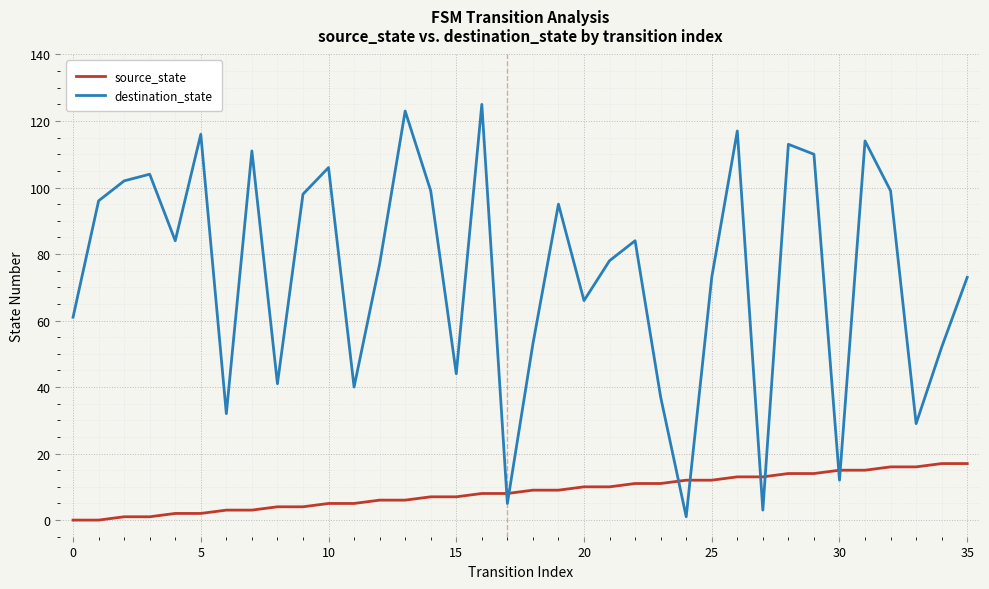

Does the chart have visible grid lines?

Yes